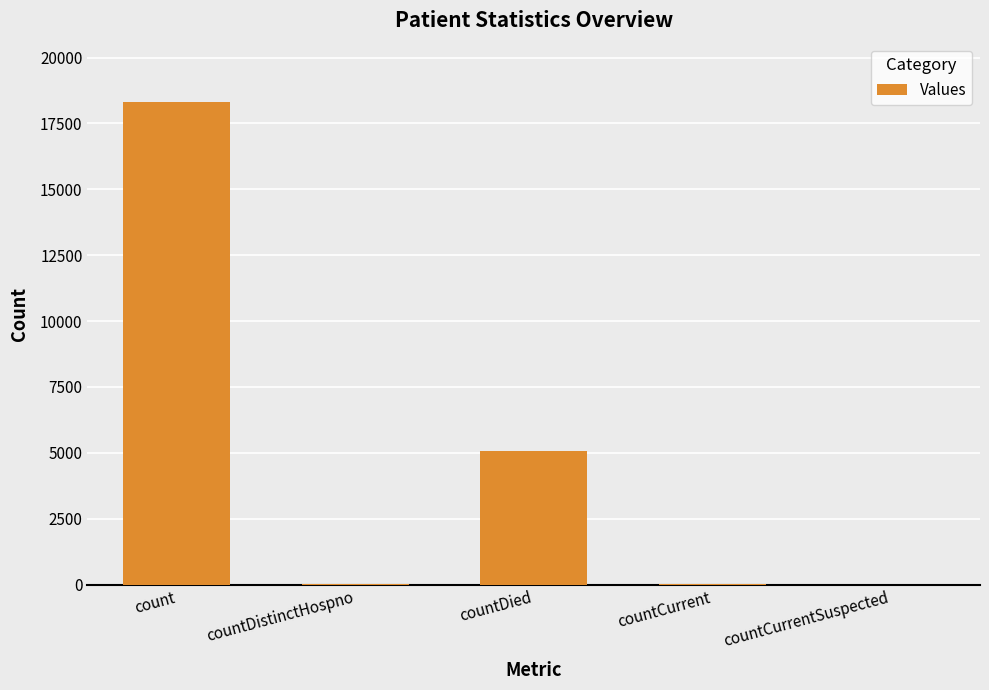

How many categories are shown in the chart?

5